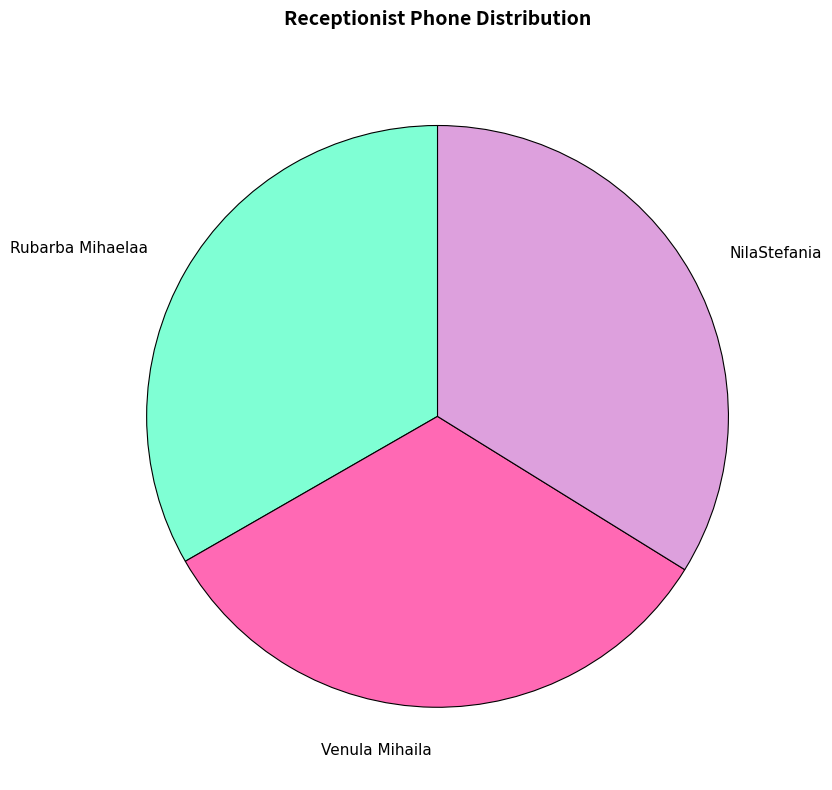

Does Venula Mihaila represent more than half of the total?

No